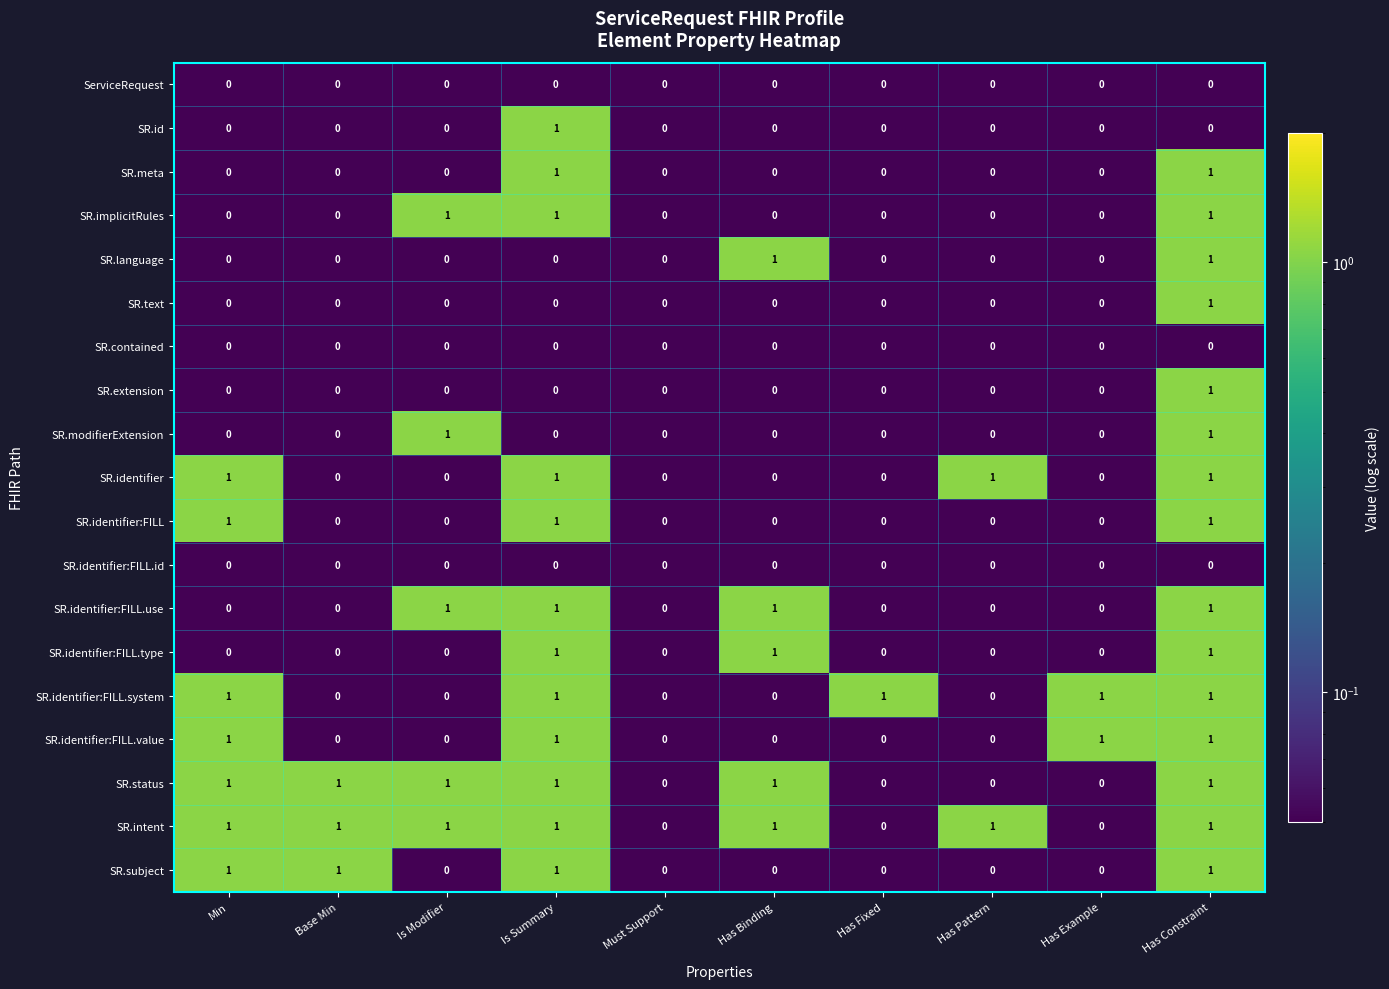

Count the SR.identifier:FILL values in the range 0 to 1.

10